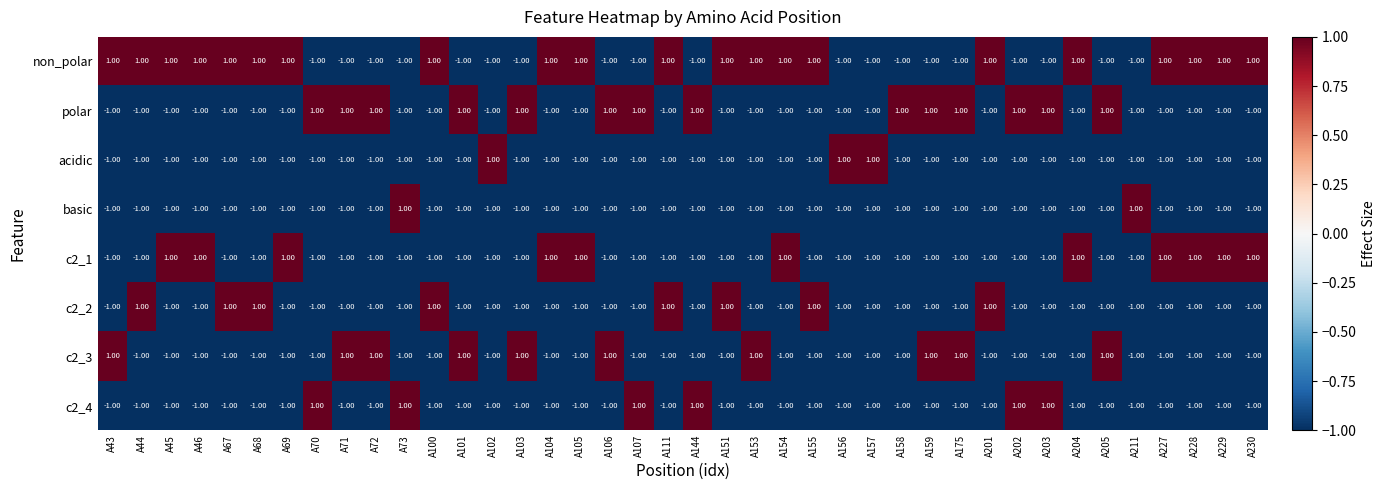

What is the sum of all polar values?

-12